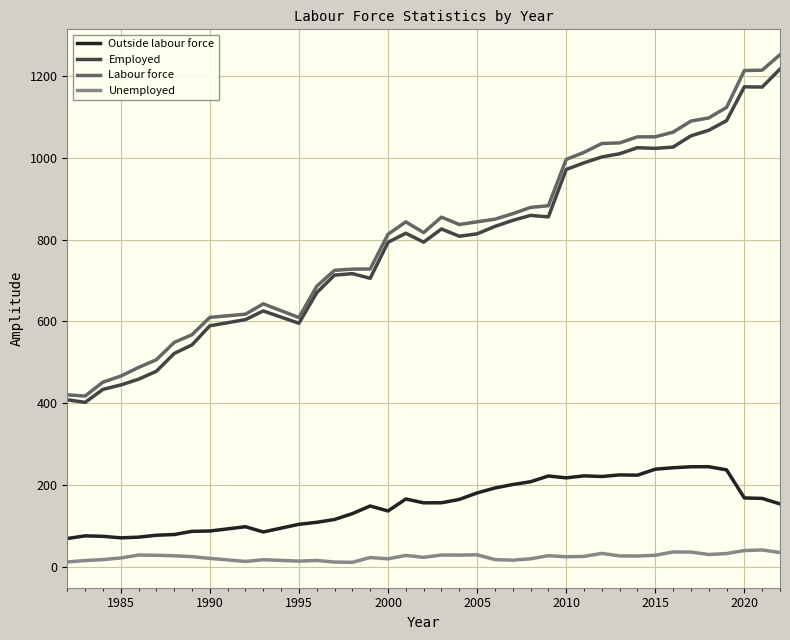

True or false: Unemployed and Labour force intersect in this chart.

False